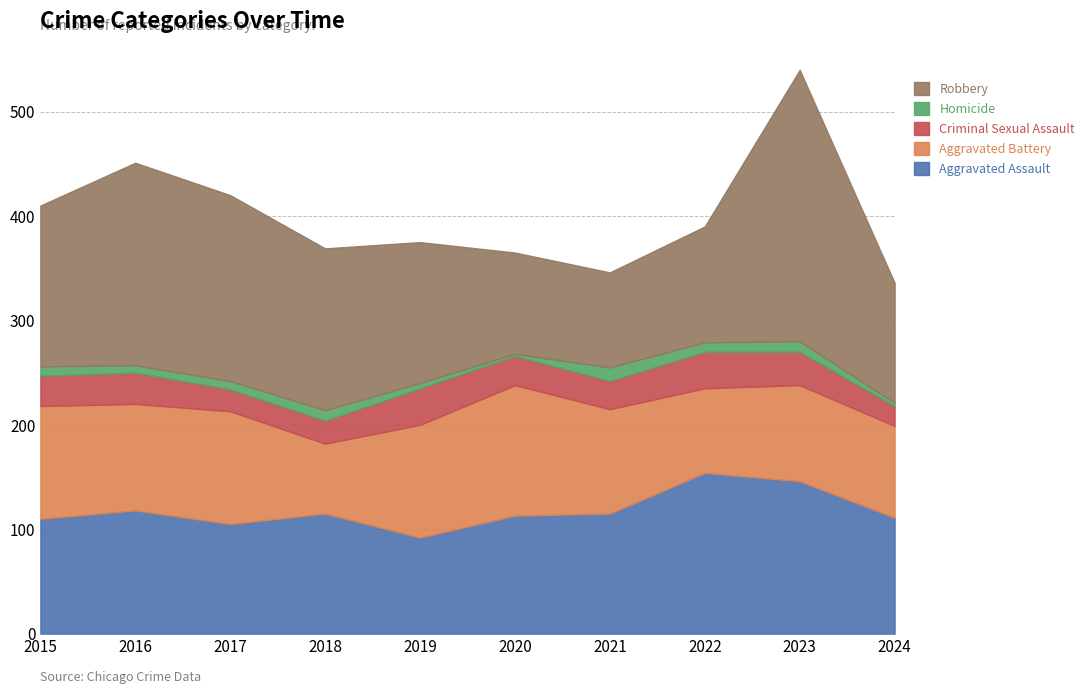

Which has a higher value, 2015 or 2018?

2018